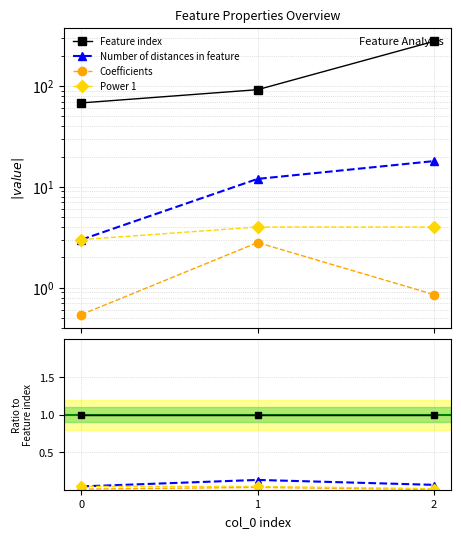

What are all the series names shown in the legend?

Feature index, Number of distances in feature, Coefficients, Power 1